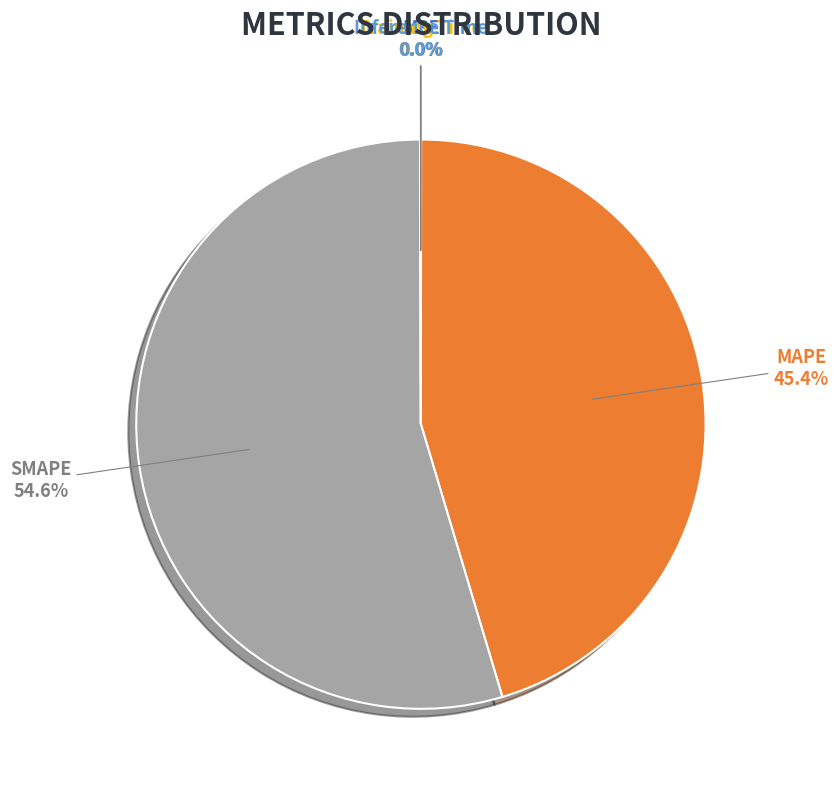

Is there a majority slice in this chart?

Yes